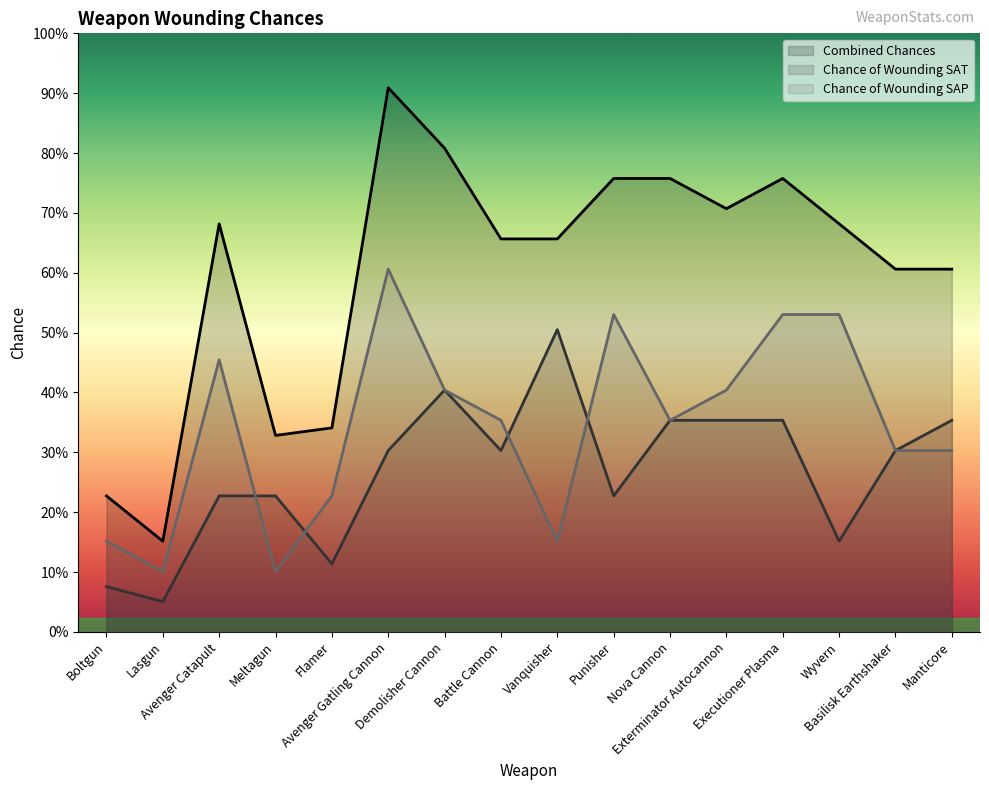

In Chance of Wounding SAP, how many points are lower than both neighbors (excluding endpoints)?

4